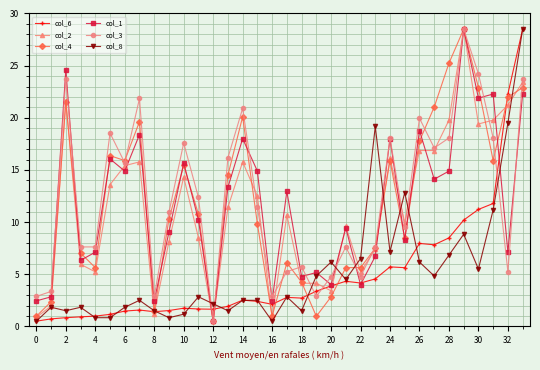

What is the highest value of the col_3 series?

28.5